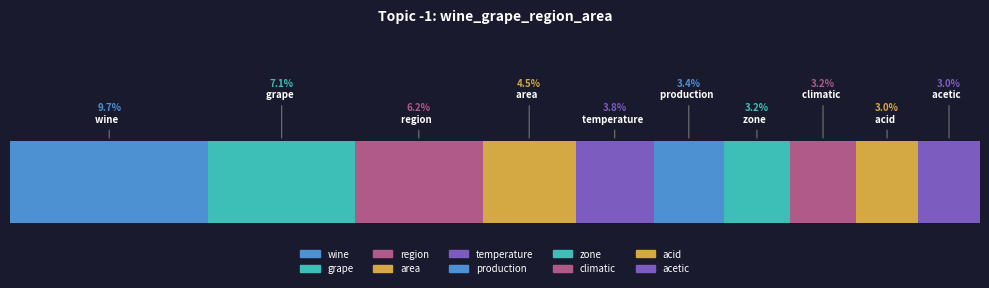

Reading left to right, list all the values displayed in this chart.

wine=0.1	grape=0.1	region=0.1	area=0.0	temperature=0.0	production=0.0	zone=0.0	climatic=0.0	acid=0.0	acetic=0.0